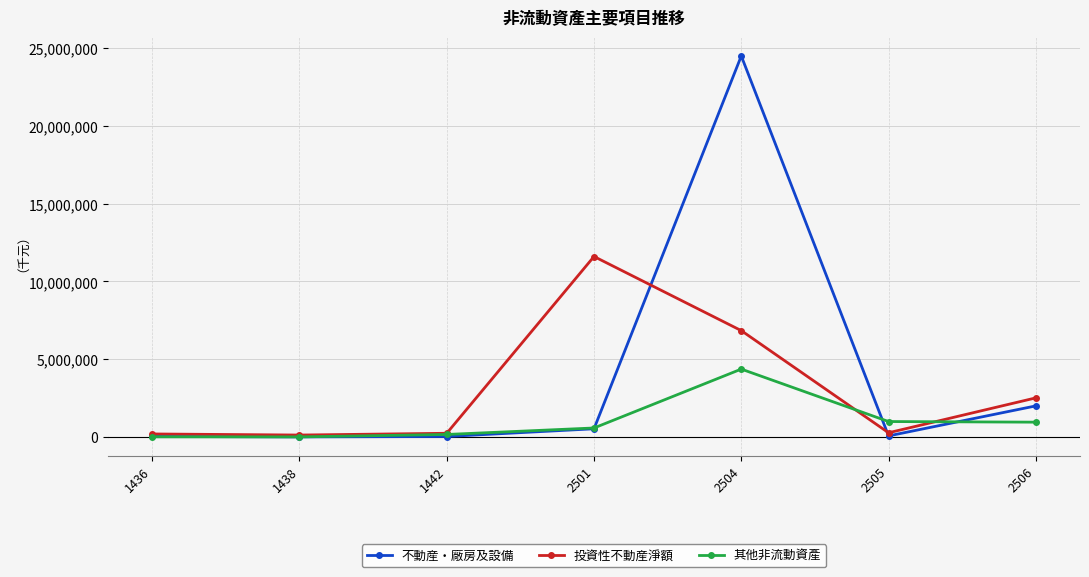

Between 1442 and 2504, which series saw the biggest shift?

不動産・廠房及設備